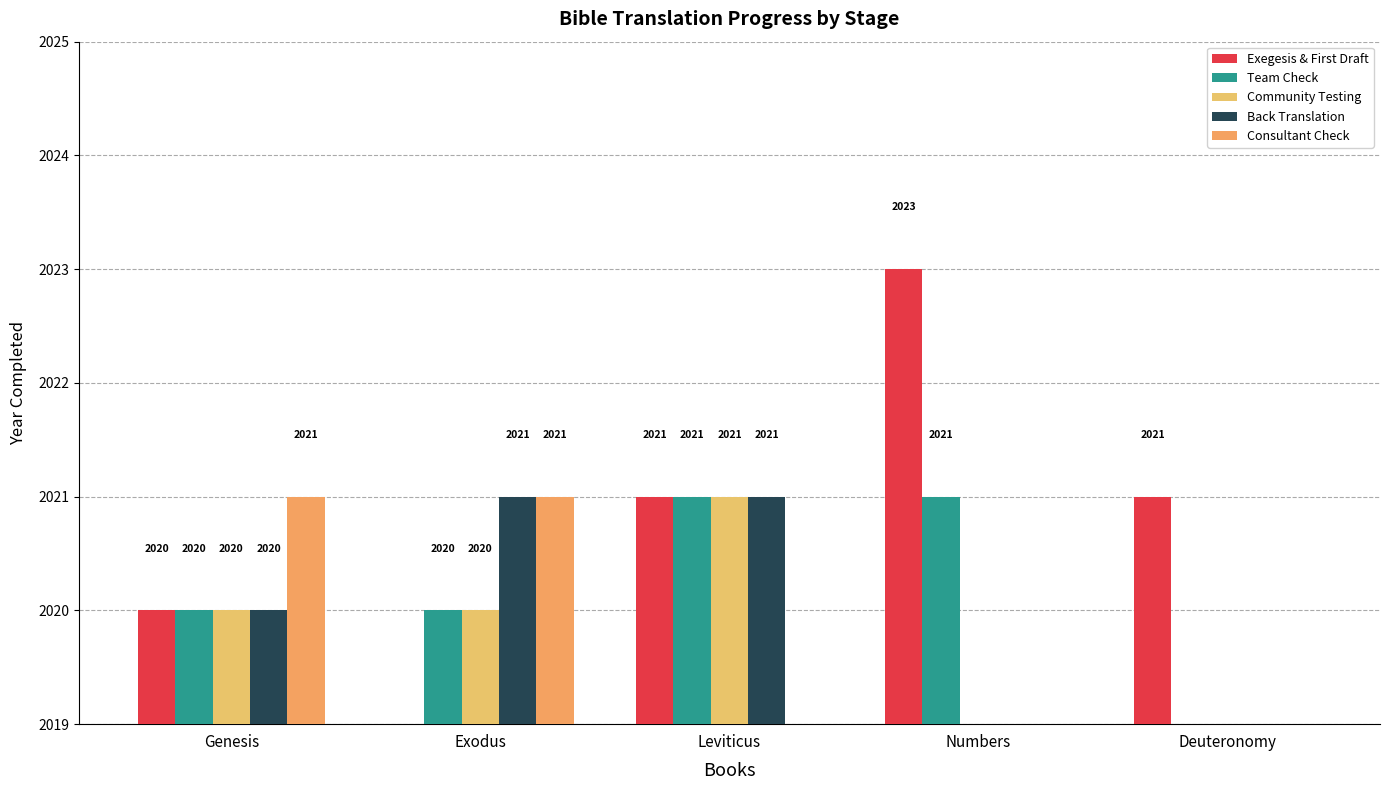

Which category has the lowest value in the Exegesis & First Draft series?

Exodus